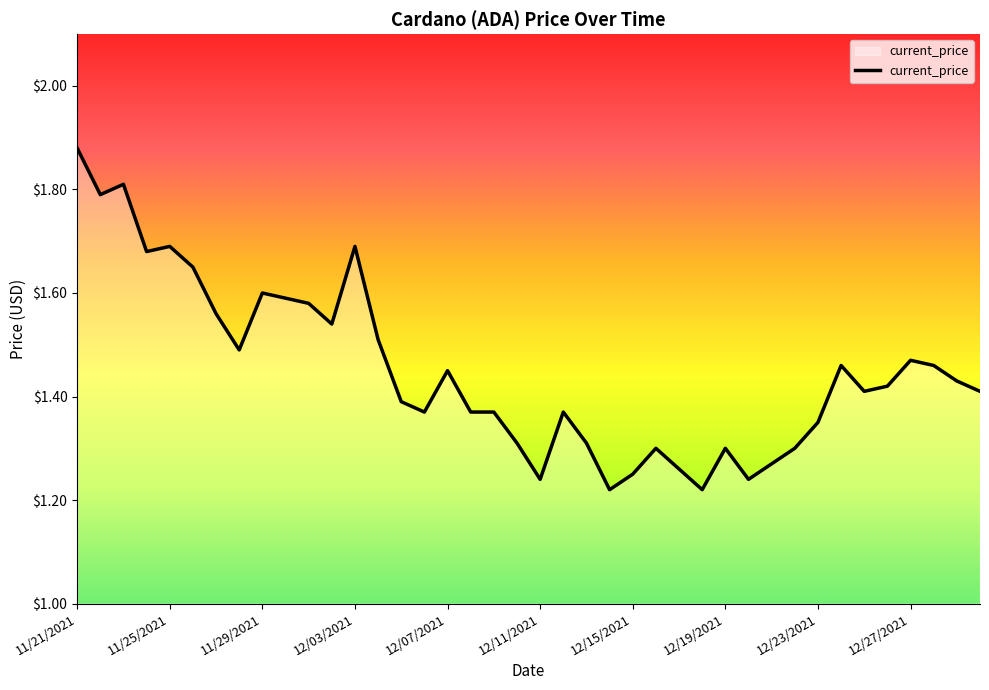

What is the difference between the maximum and minimum values?

0.7